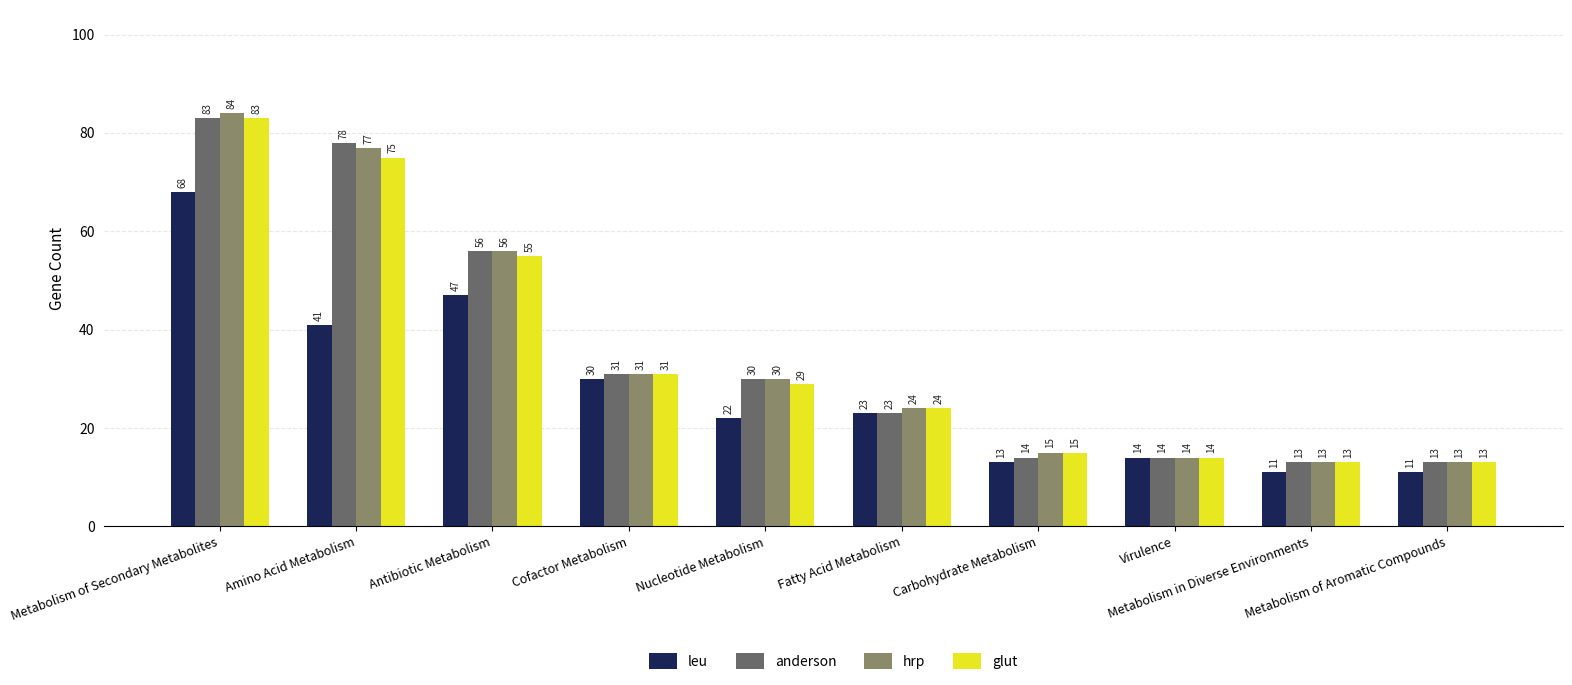

Where does the anderson series first go above 30?

Metabolism of Secondary Metabolites